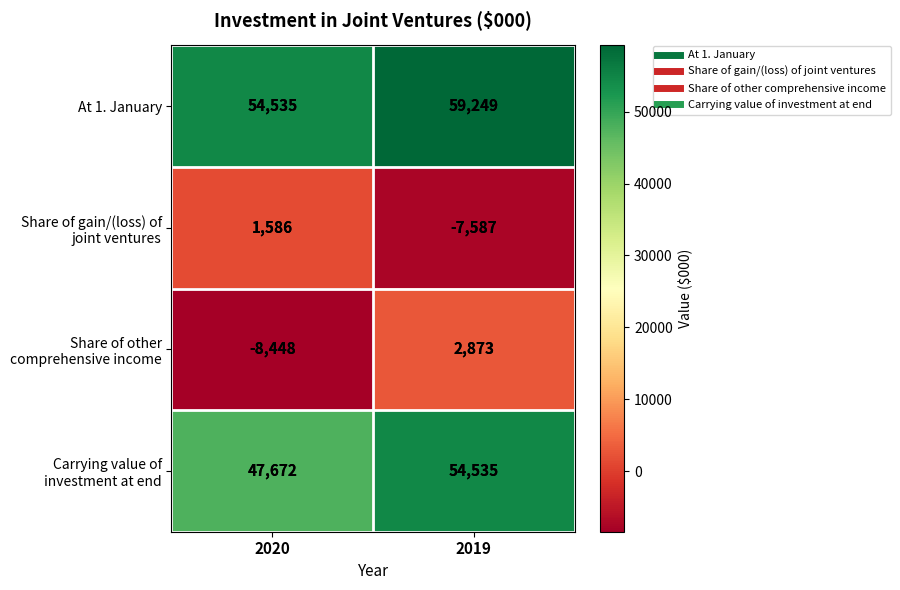

What is the difference between the At 1. January values at 2019 and 2020?

4714